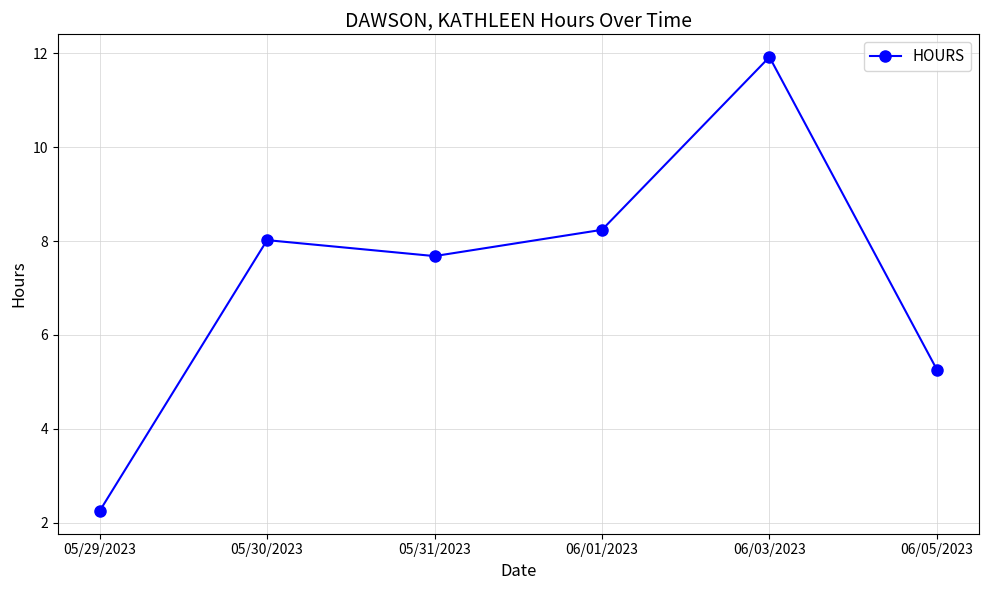

At which label is the value closest to 7?

05/31/2023